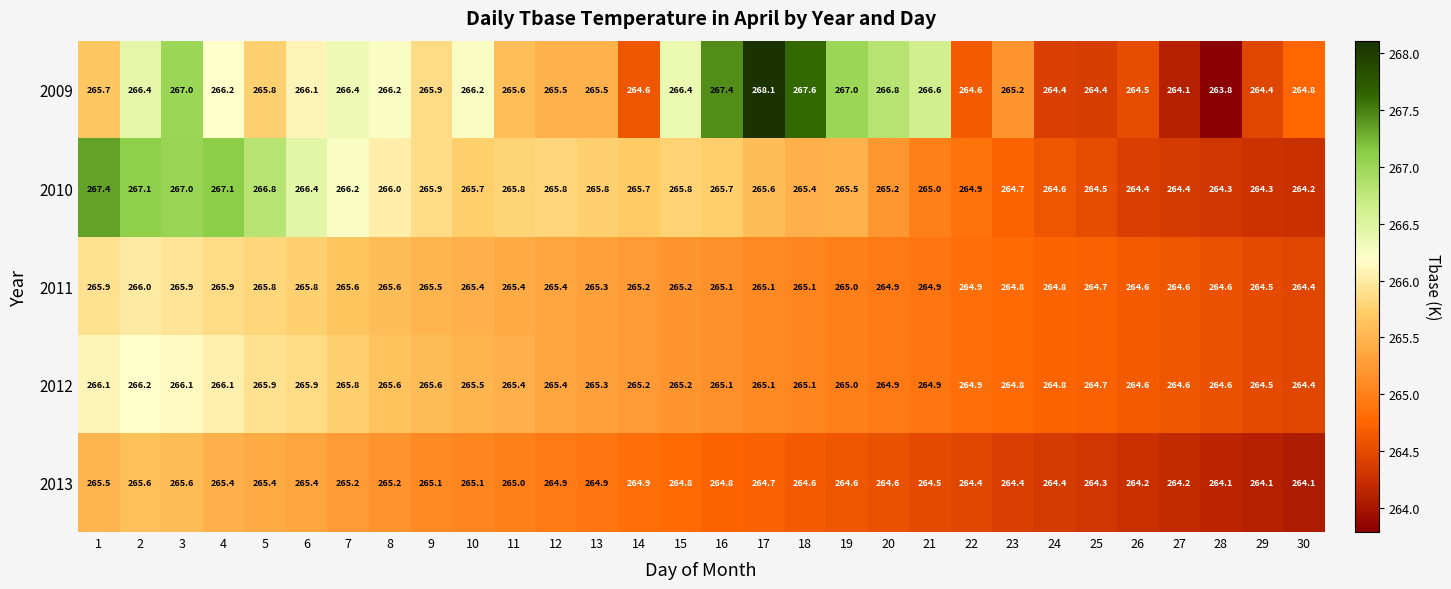

What is the total value across all series at 3?

1331.6